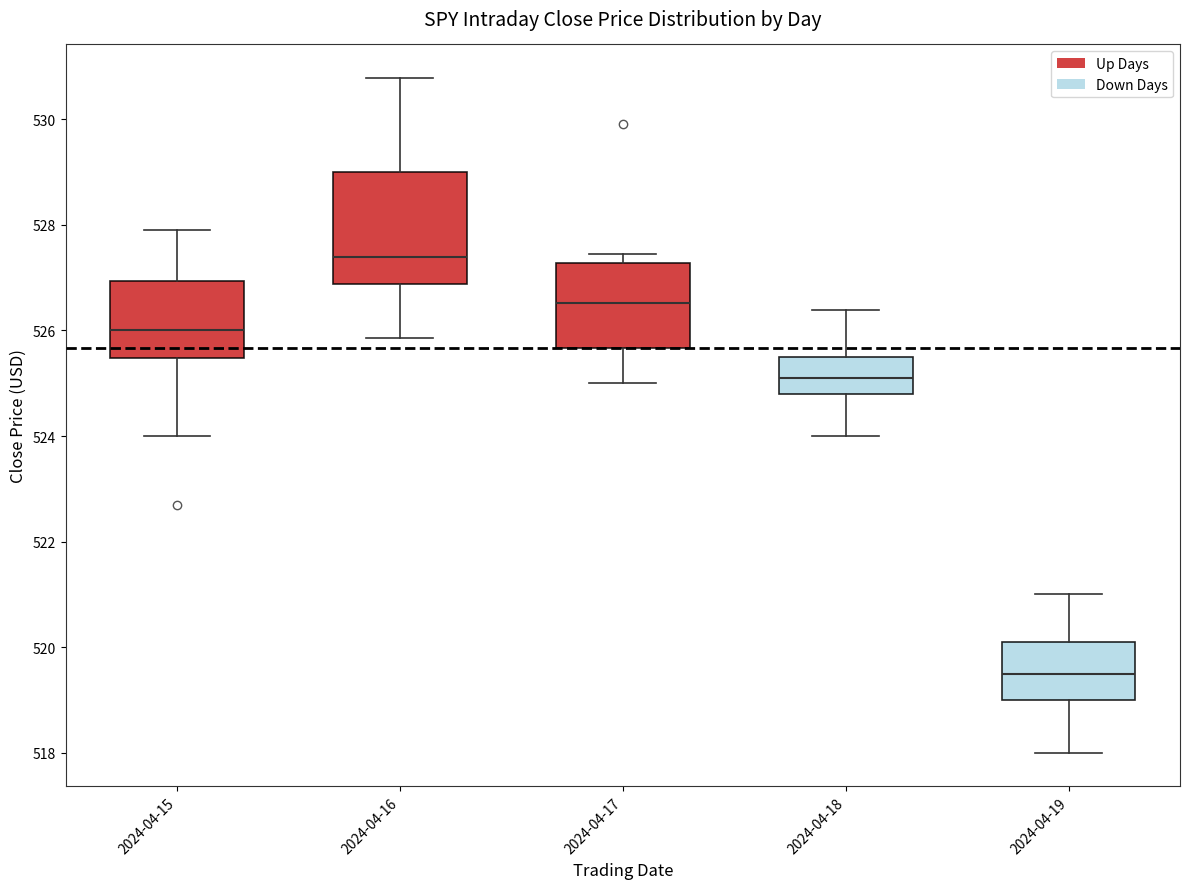

Comparing the boxes themselves (not the whiskers), which one is the tallest?

2024-04-16